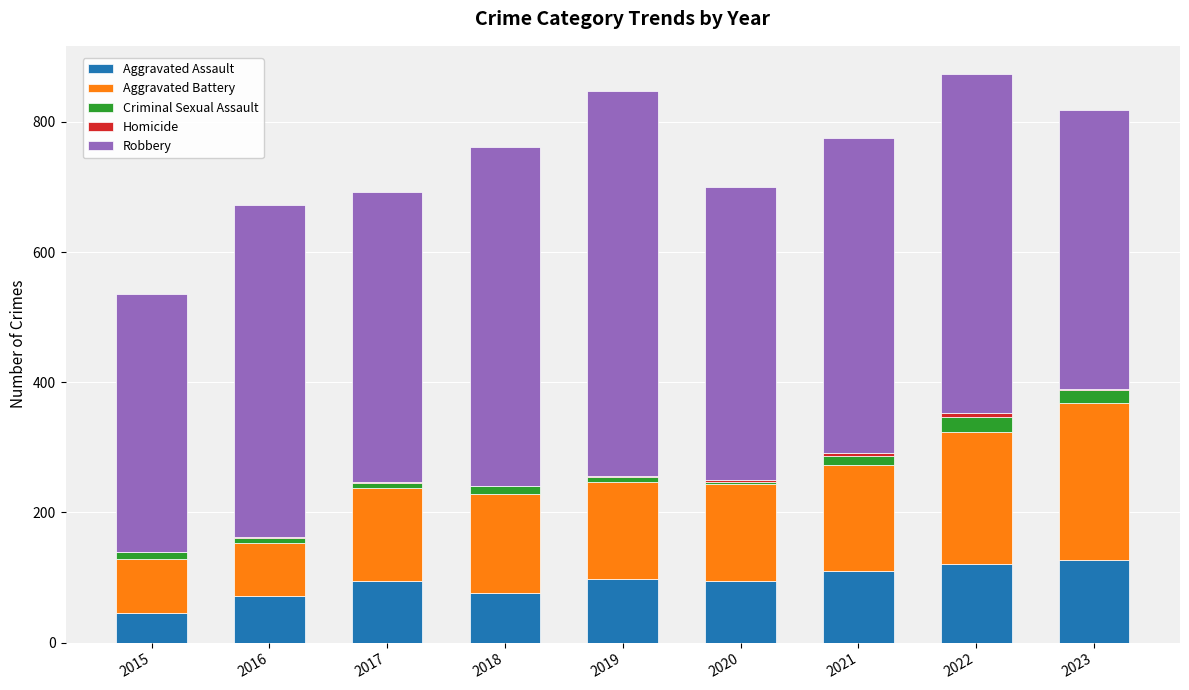

What is the maximum value for Aggravated Assault?

127